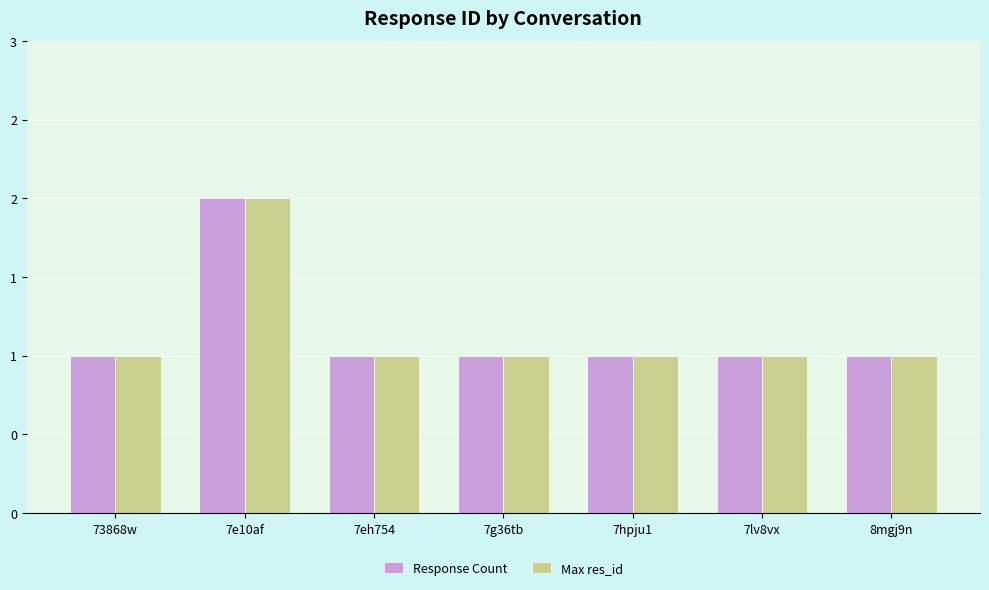

What is the difference between the Response Count values at 73868w and 7e10af?

1